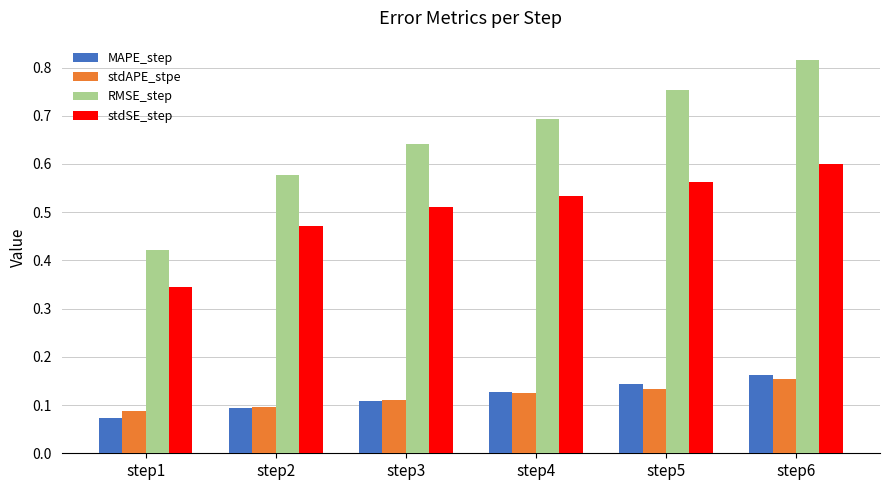

At which label does stdSE_step reach its minimum?

step1